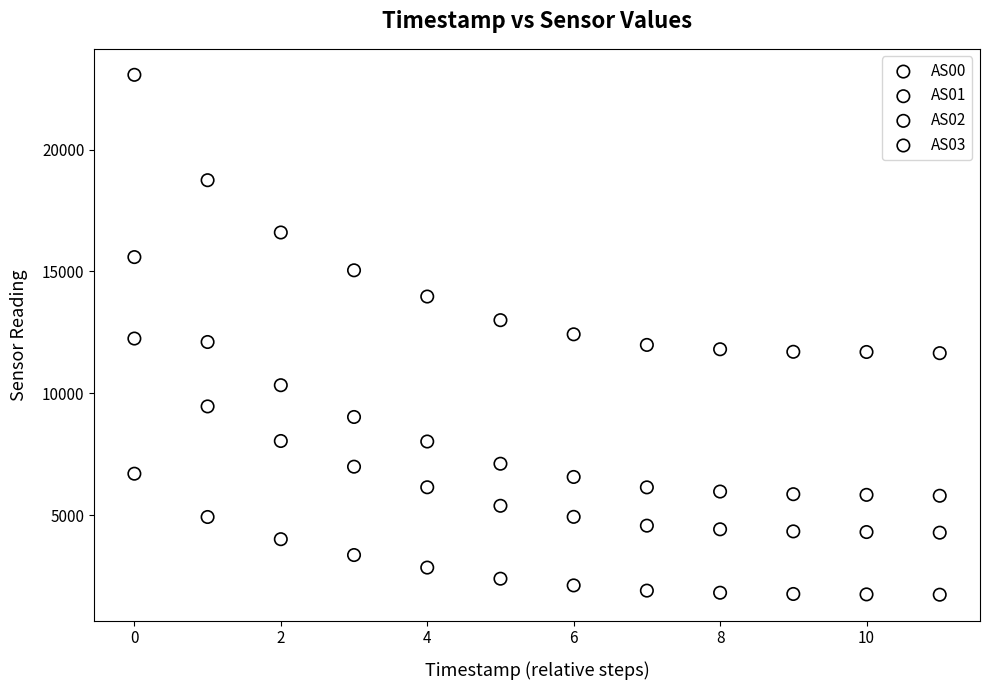

Which series reaches the minimum Y coordinate?

AS00